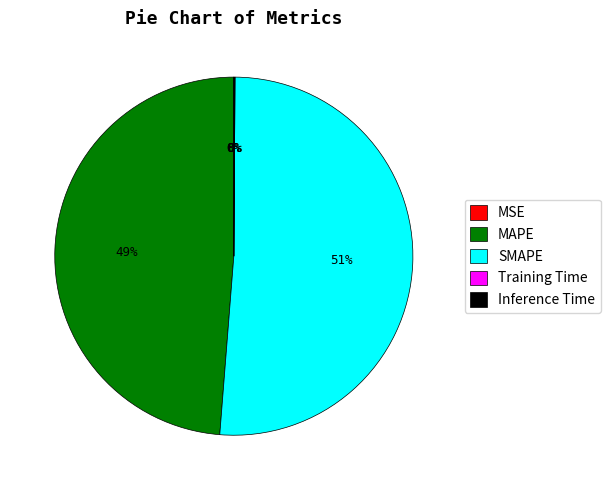

Is there any slice that represents more than half of the pie?

Yes